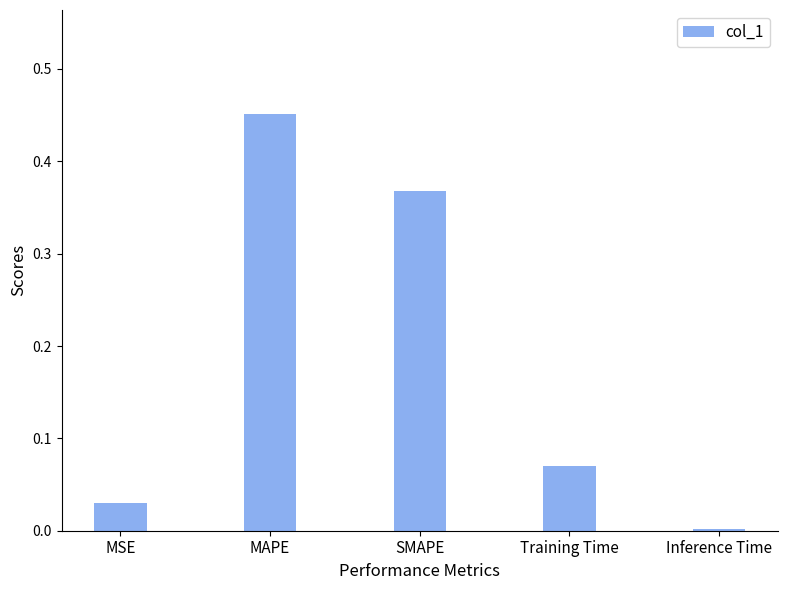

Are the bars horizontal?

No